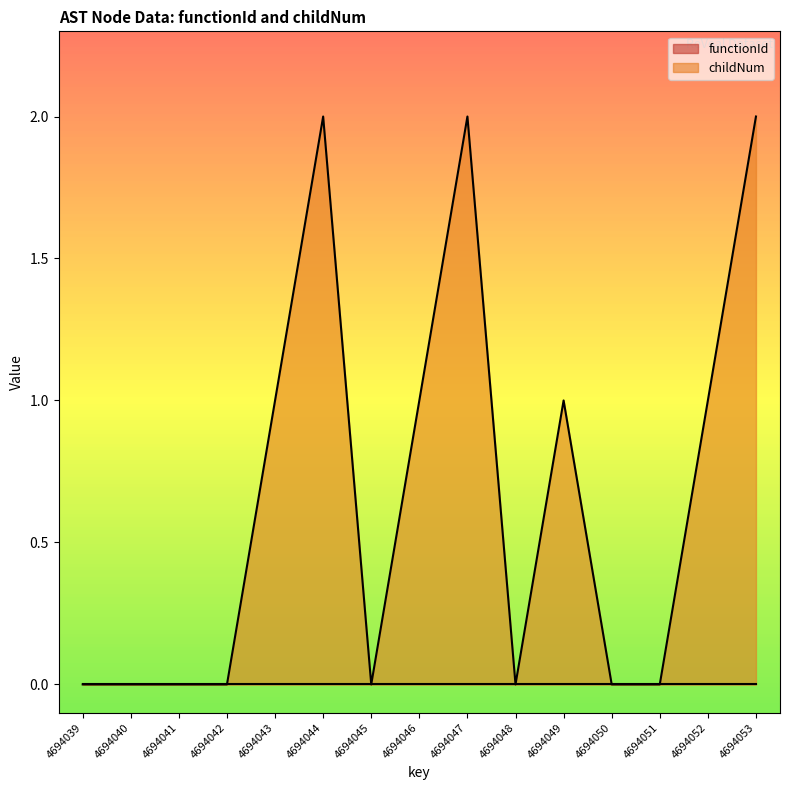

What is the approximate value at 4694044?

2